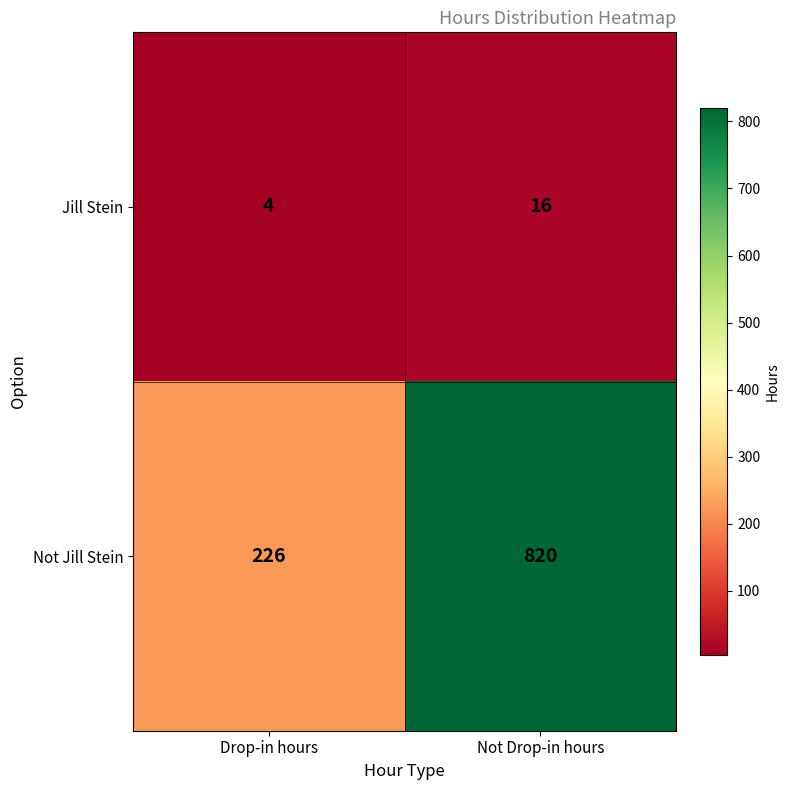

What is the minimum value shown in the chart?

4